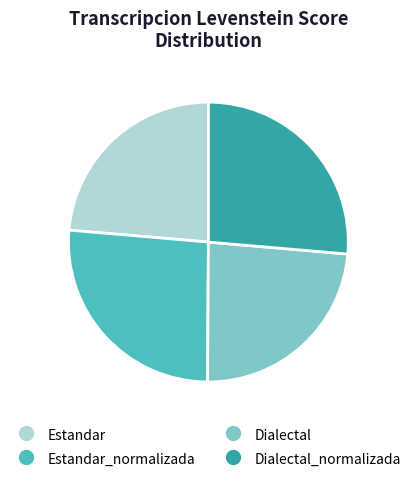

Is there any slice that represents more than half of the pie?

No